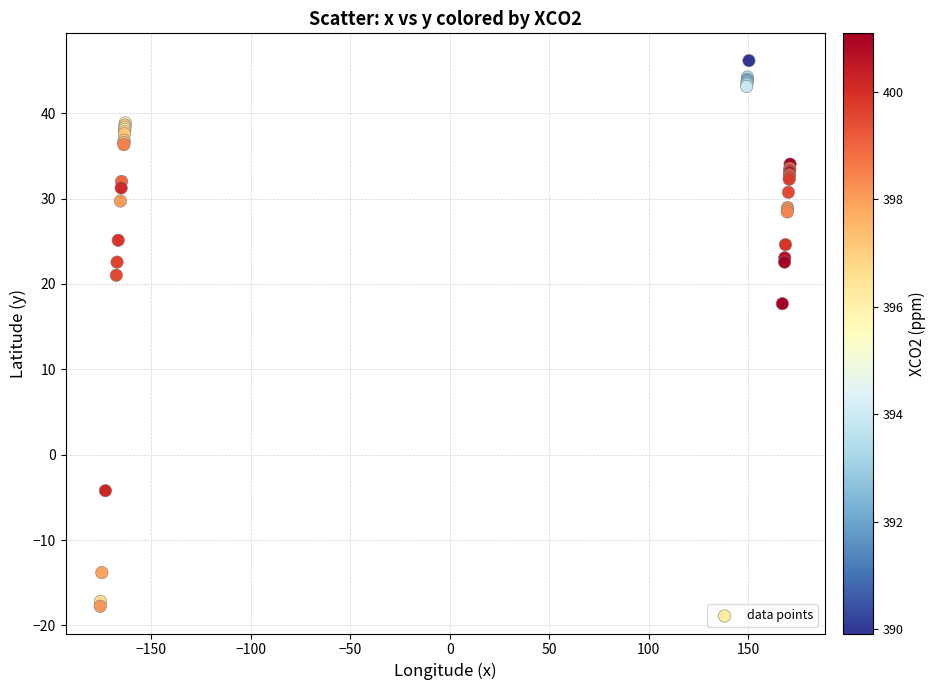

What Y value in the scatter plot is closest to 14?

17.7